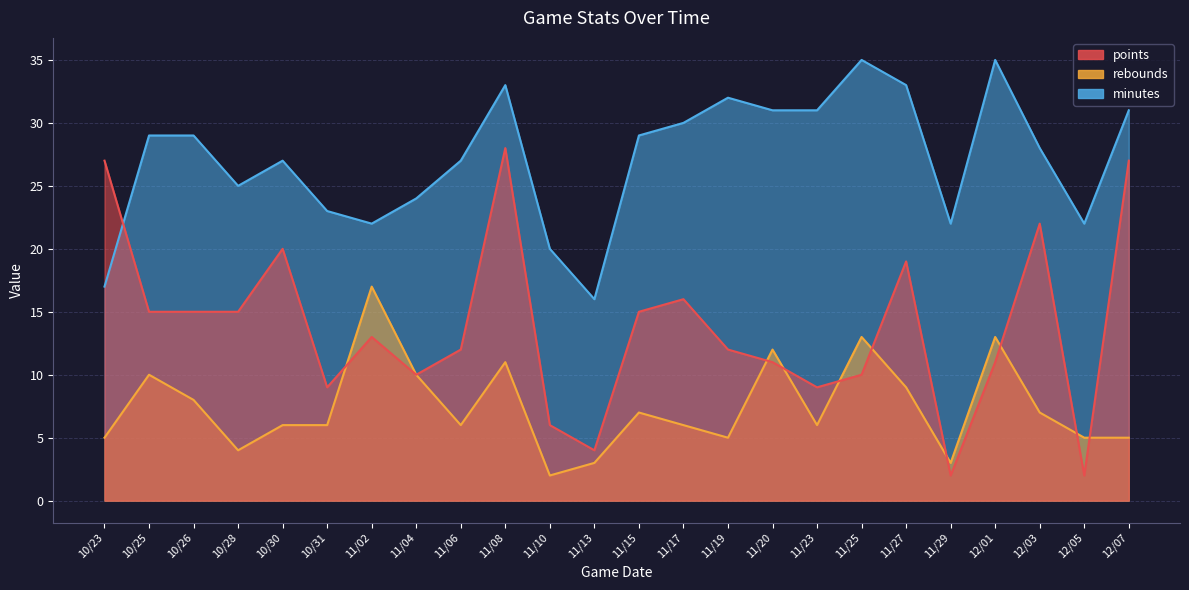

Which category has the lowest value across all series?

11/29